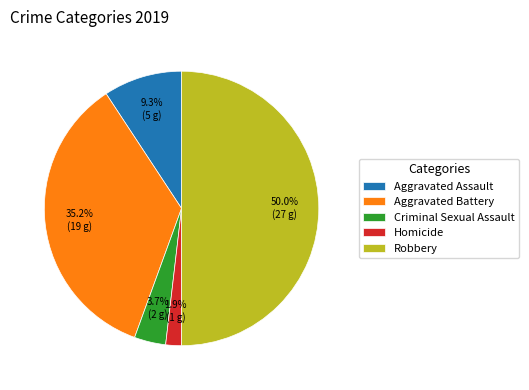

The Homicide slice represents 2% of the pie. True or false?

True